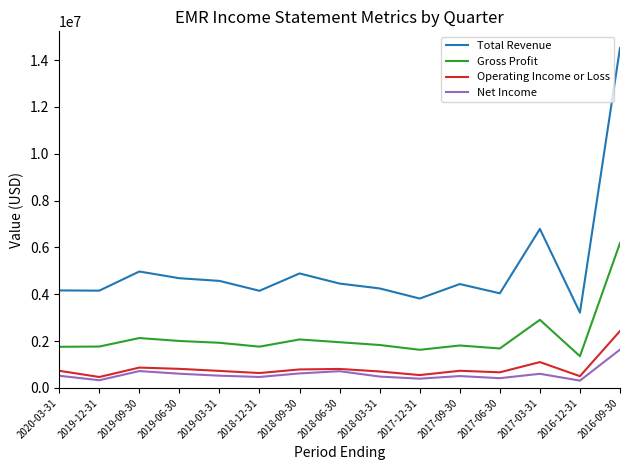

True or false: Operating Income or Loss and Total Revenue intersect in this chart.

False